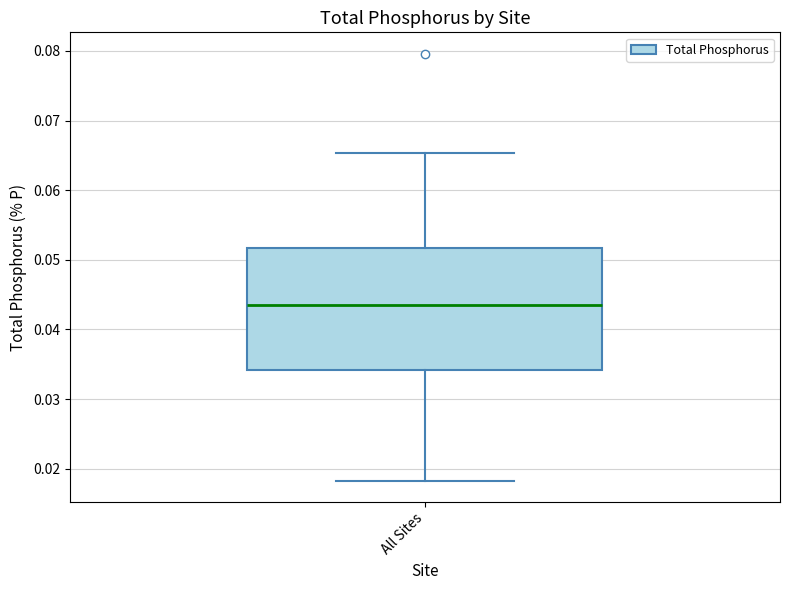

Where does the lower whisker of the box for All Sites end on the y-axis? The values are not printed on the chart, so give them approximately, as read against the axis.

0.018